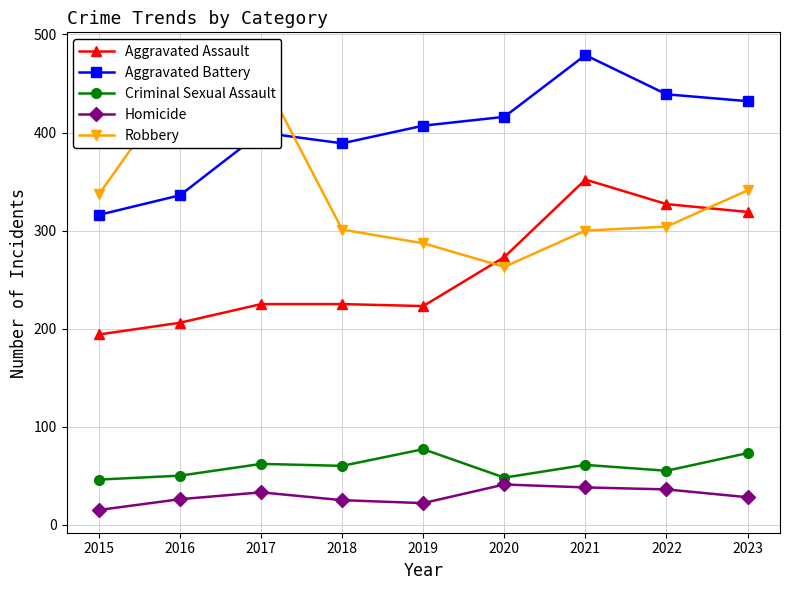

At which label does Aggravated Assault reach its peak?

2021